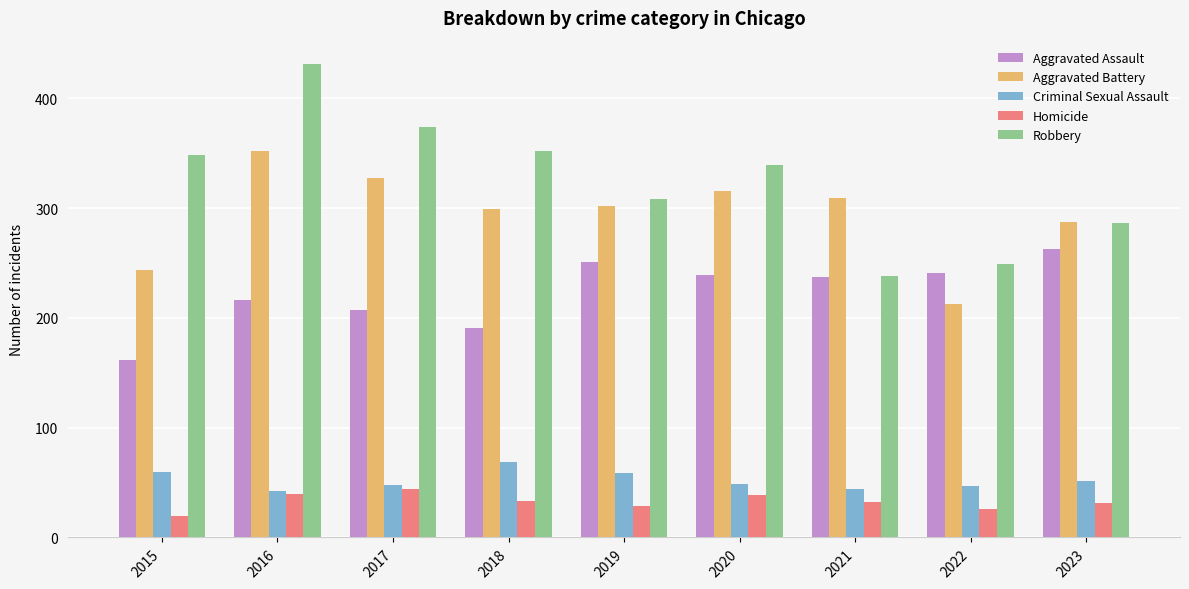

Which label corresponds to the smallest value in the chart?

2015